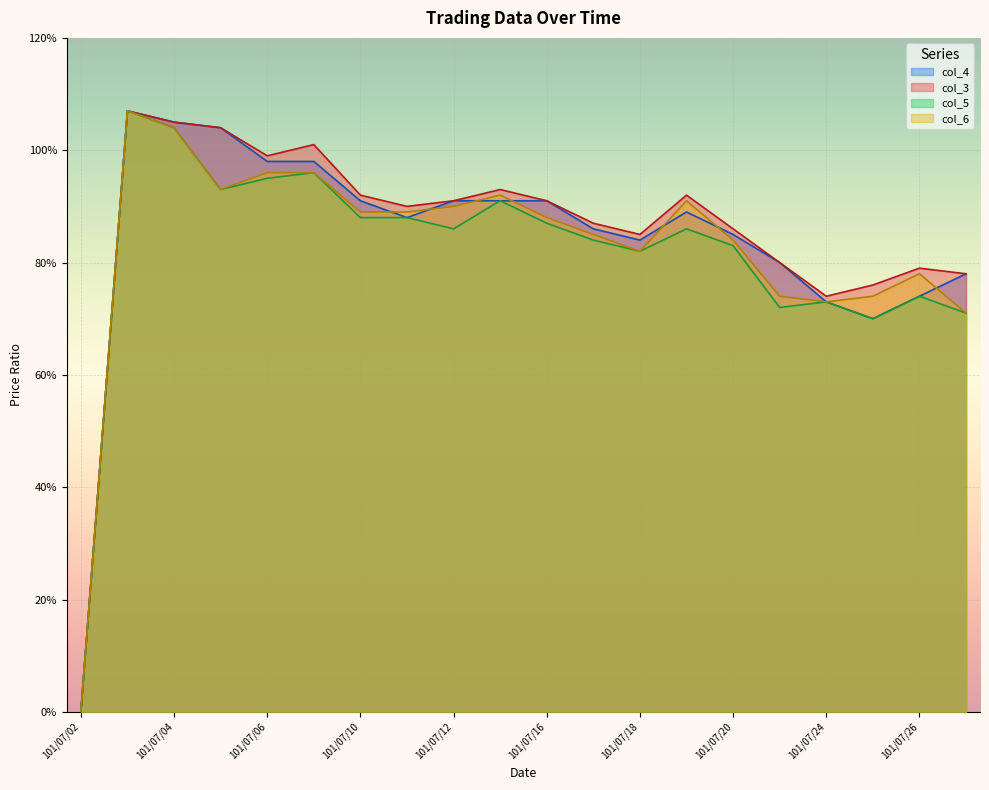

Is the value of col_3 at 101/07/12 greater than the value of col_4 at 101/07/26?

Yes